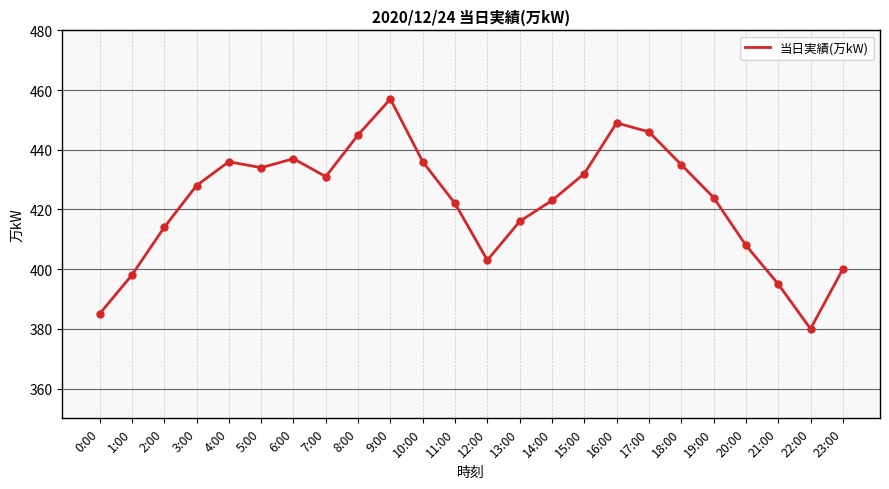

Approximately how many times larger is the value at 1:00 compared to 19:00?

0.9